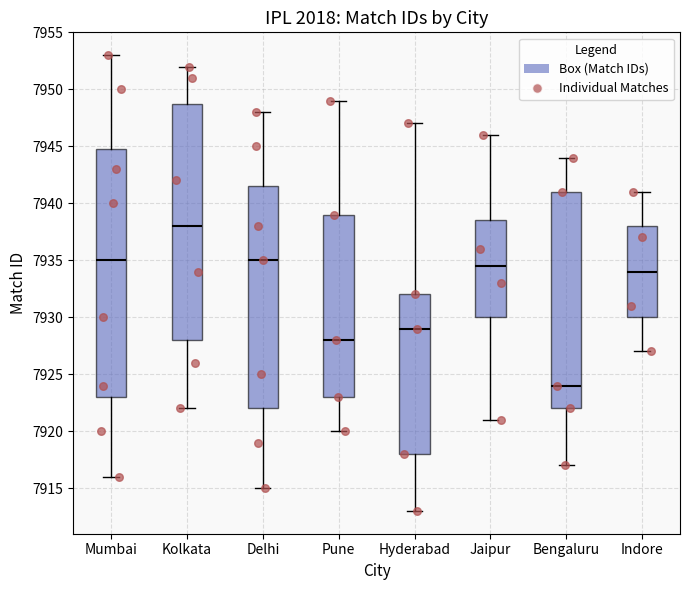

Reading left to right, transcribe this box plot: for each box, give where its median line is, the range the box spans, and where its two whiskers end, as read against the y-axis. The values are not printed on the chart, so give them approximately, as read against the axis.

Mumbai: median 7935.0, box 7923.0 to 7945.0, whiskers 7916.0 to 7953.0
Kolkata: median 7938.0, box 7928.0 to 7949.0, whiskers 7922.0 to 7952.0
Delhi: median 7935.0, box 7922.0 to 7941.5, whiskers 7915.0 to 7948.0
Pune: median 7928.0, box 7923.0 to 7939.0, whiskers 7920.0 to 7949.0
Hyderabad: median 7929.0, box 7918.0 to 7932.0, whiskers 7913.0 to 7947.0
Jaipur: median 7934.5, box 7930.0 to 7938.5, whiskers 7921.0 to 7946.0
Bengaluru: median 7924.0, box 7922.0 to 7941.0, whiskers 7917.0 to 7944.0
Indore: median 7934.0, box 7930.0 to 7938.0, whiskers 7927.0 to 7941.0